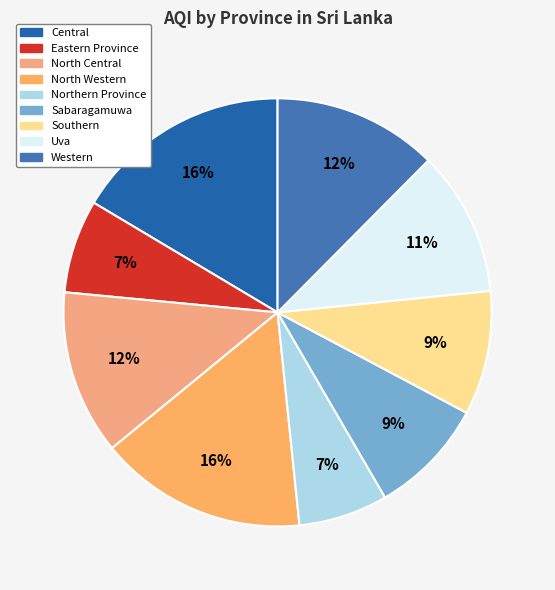

How many segments does this pie chart have?

9